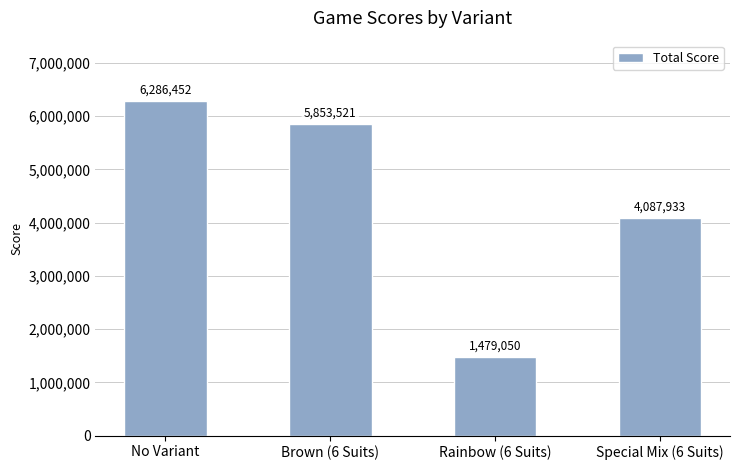

List the labels in order of value, smallest first.

Rainbow (6 Suits), Special Mix (6 Suits), Brown (6 Suits), No Variant